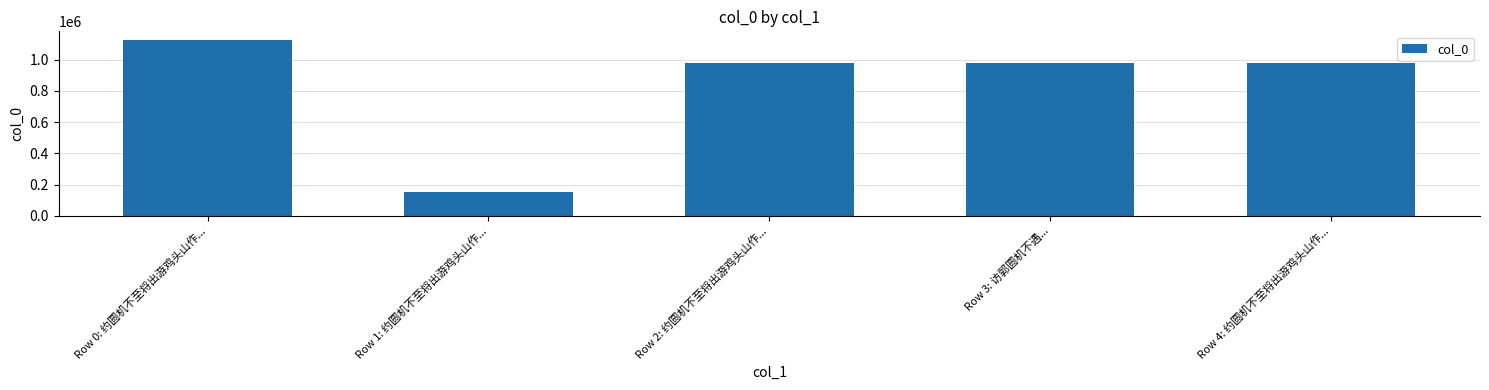

The chart shows a value of 980231 at Row 3: 访郭圆机不遇.... True or false?

True